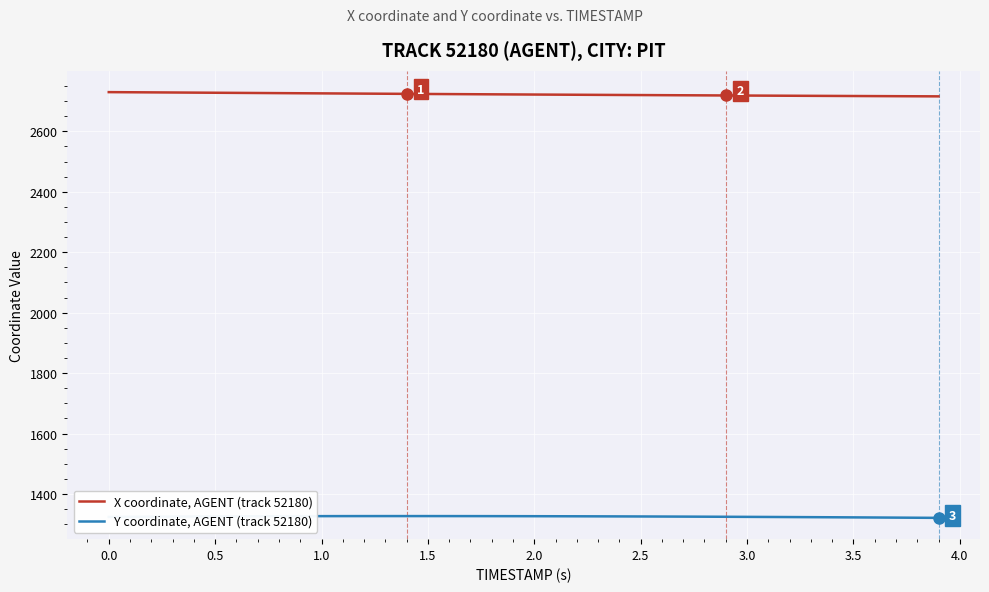

Rank the series by their average value, from lowest to highest.

Y coordinate, AGENT (track 52180), X coordinate, AGENT (track 52180)